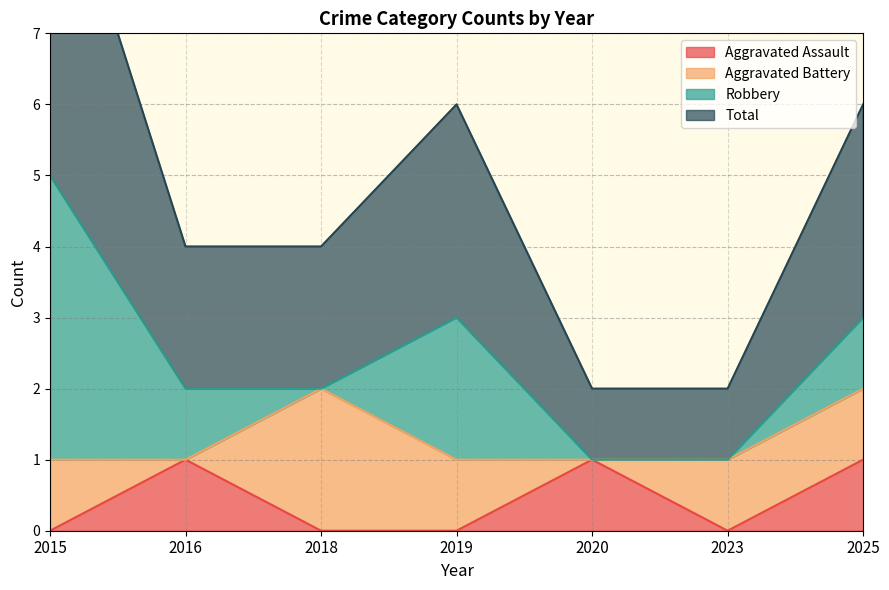

The value of Aggravated Assault at 2015 is -1. True or false?

False